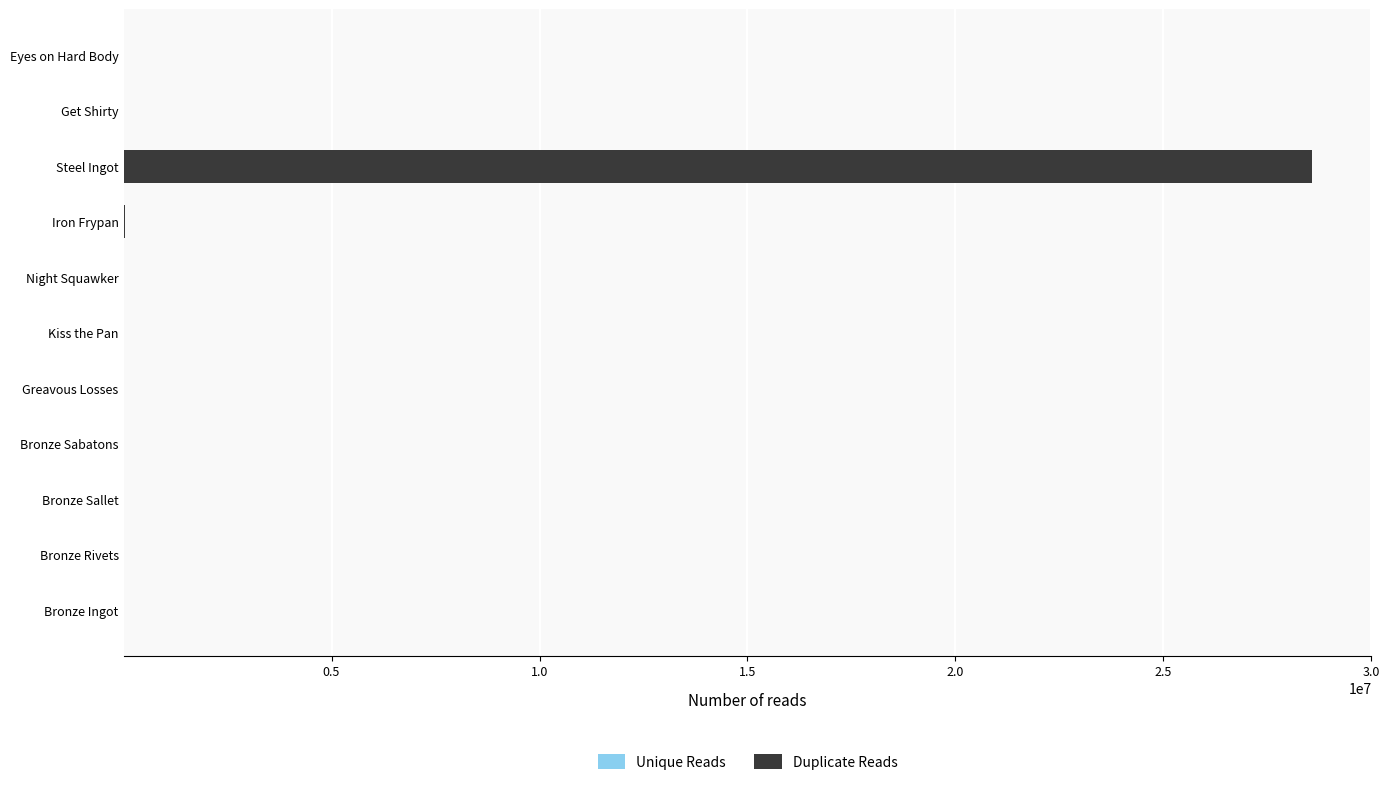

At which category is the sum across all series the highest?

Steel Ingot